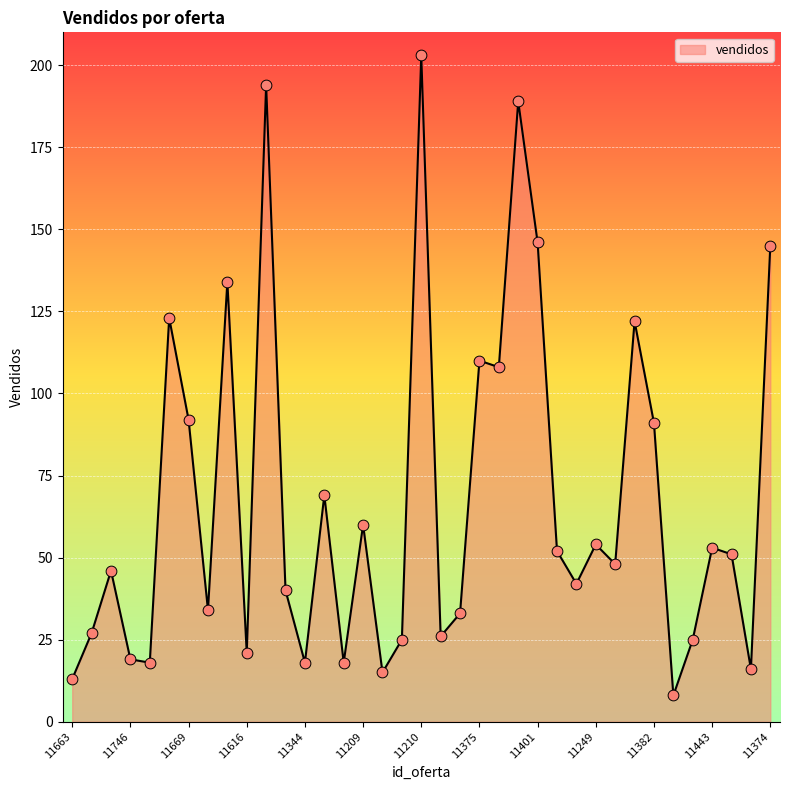

What is the smallest value displayed?

8